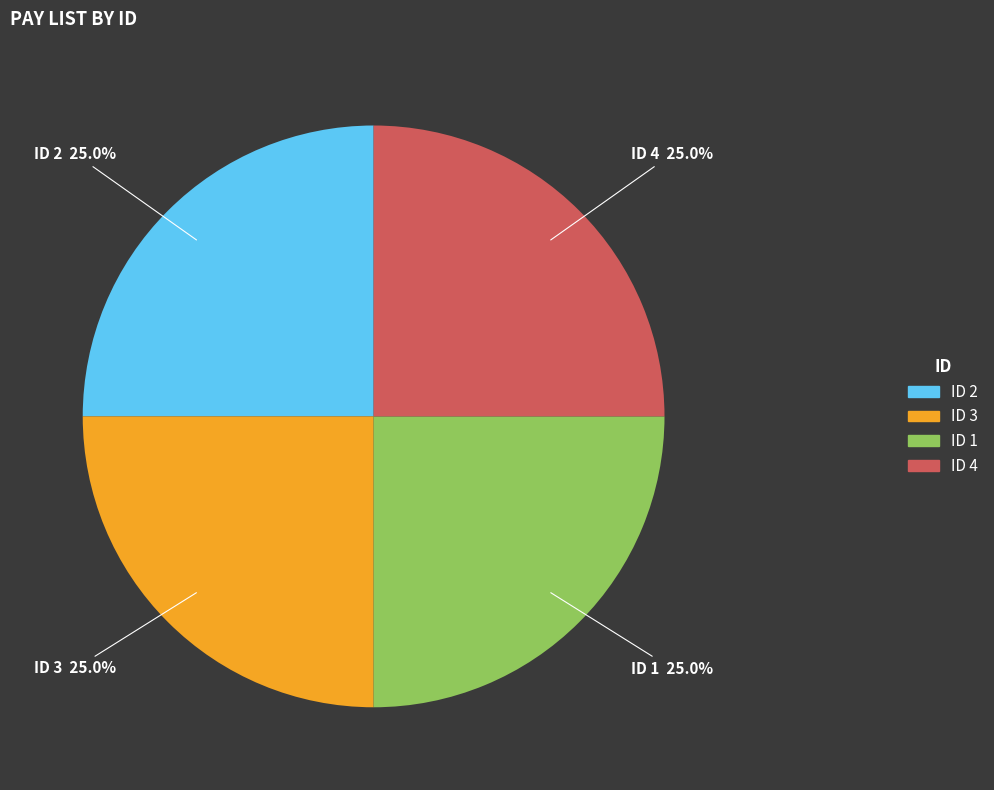

Is there a majority slice in this chart?

No